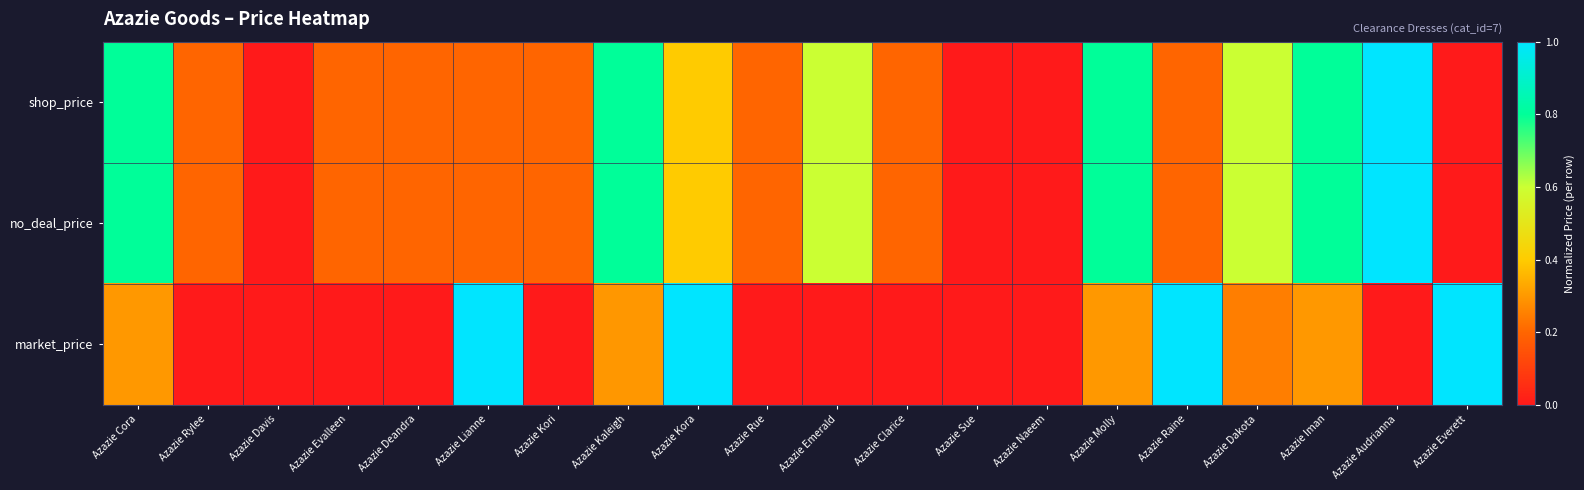

At which category is the sum across all series the highest?

Azazie Audrianna